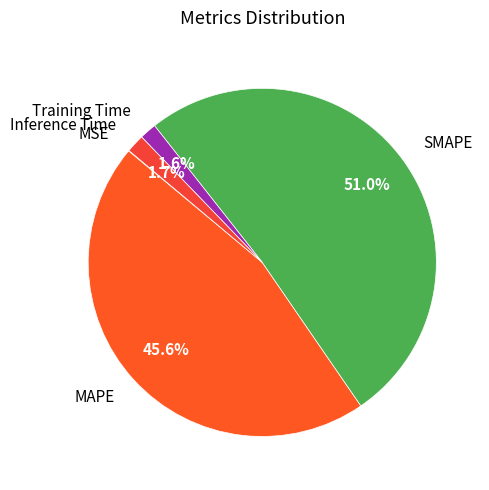

What portion of the pie excludes Inference Time?

98.3%